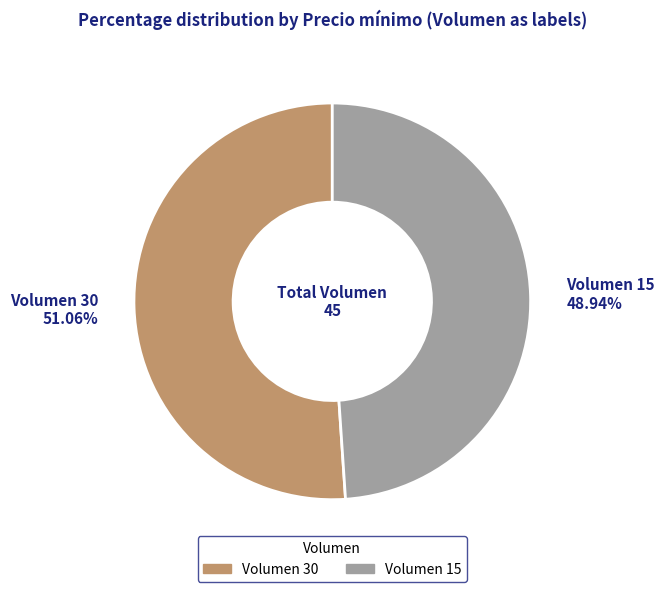

Between Volumen 15 and Volumen 30, which is larger?

Volumen 30